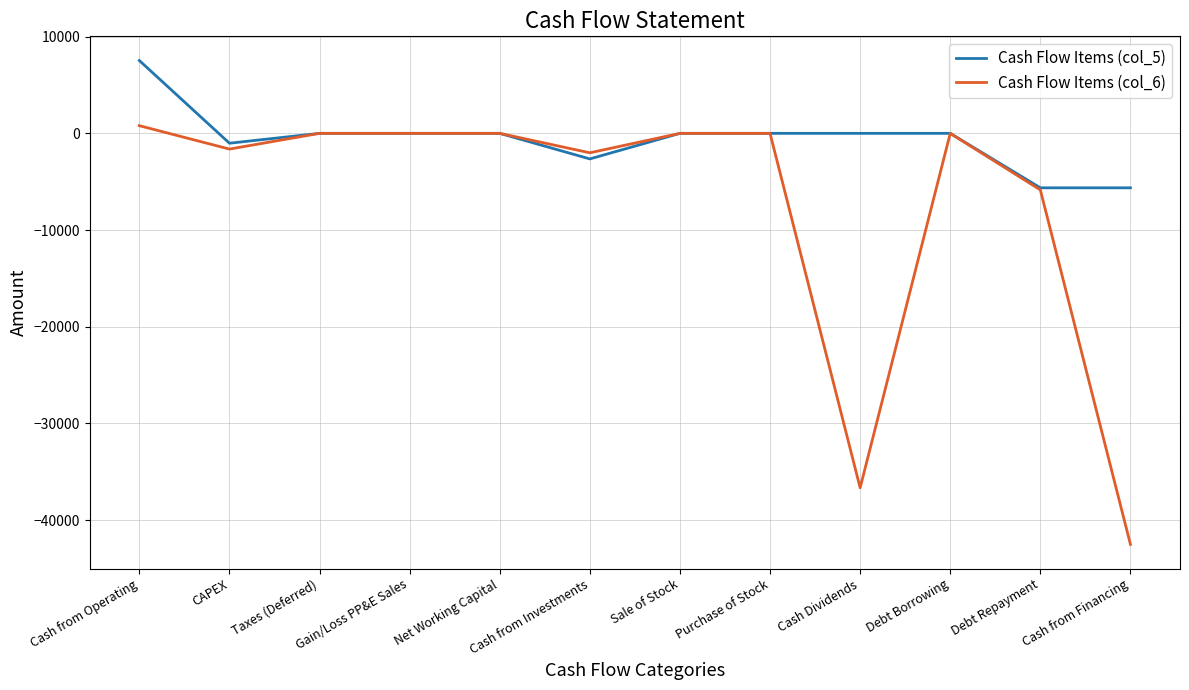

How many lines are shown in the chart?

2